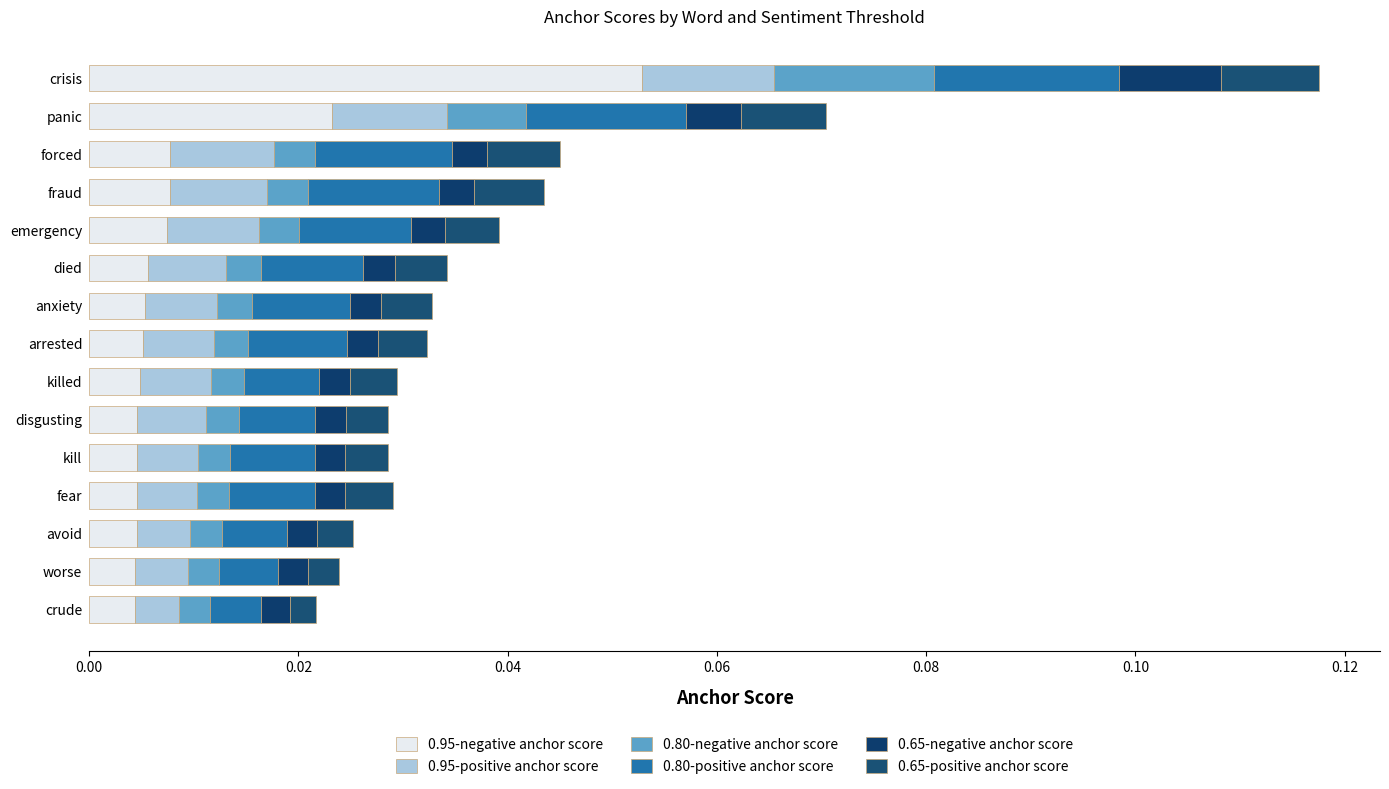

Which series has the largest total across all categories?

0.95-negative anchor score